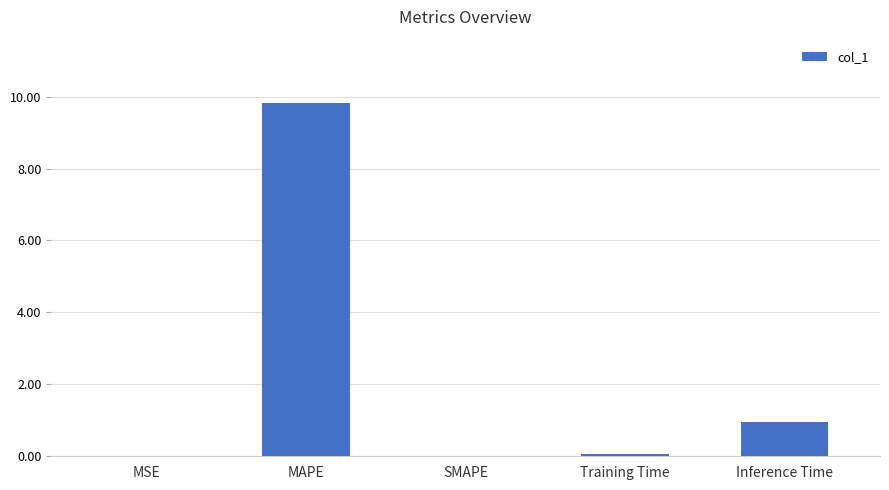

Are the bars grouped side by side (vs. stacked)?

No